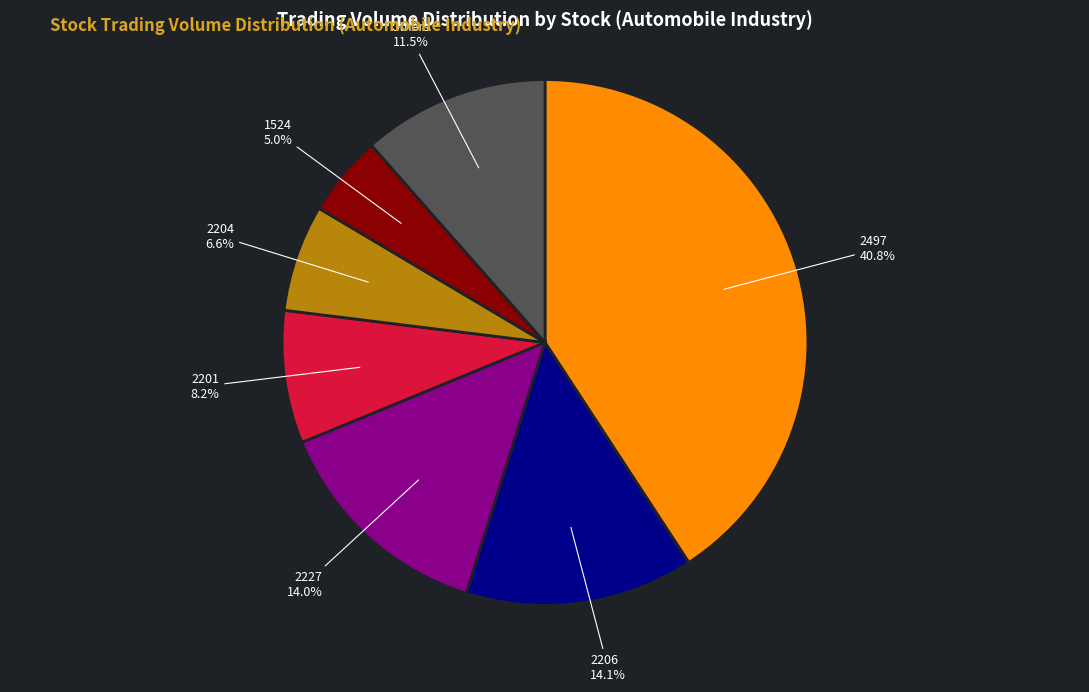

Count the number of slices in the pie.

7